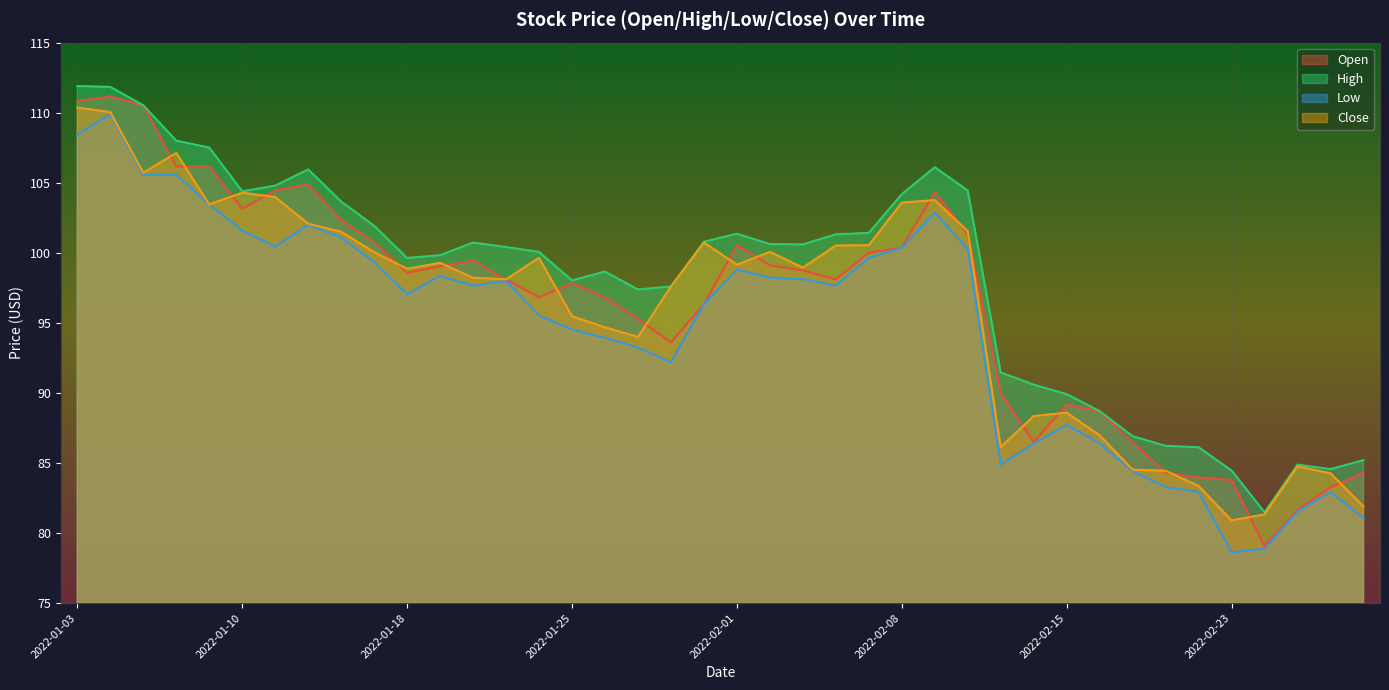

In Close, how many points are higher than both neighbors (excluding endpoints)?

9